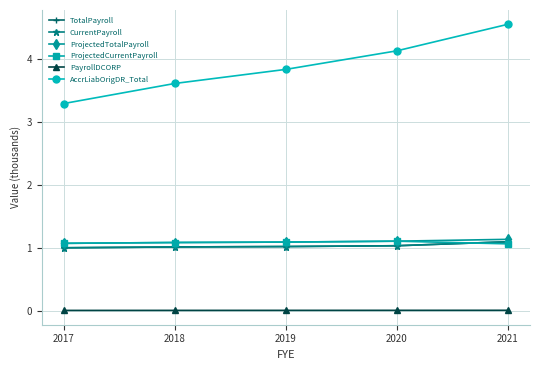

What is the difference between the maximum and minimum values in the AccrLiabOrigDR_Total series?

1.3